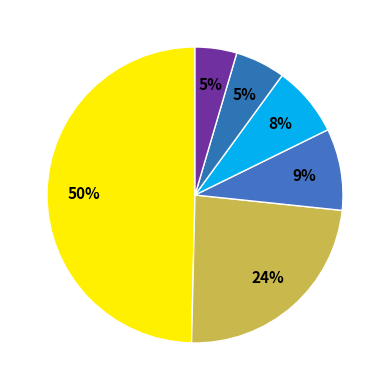

Which category has the biggest portion of the pie?

RBLBANK